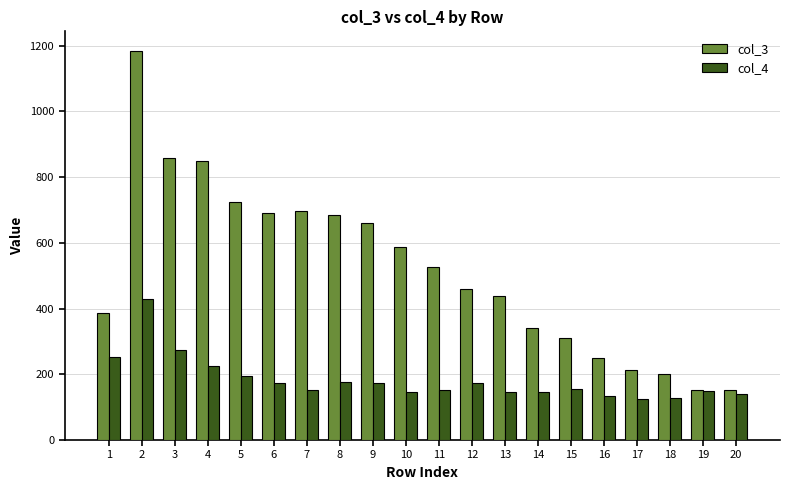

Which series has the largest total across all categories?

col_3